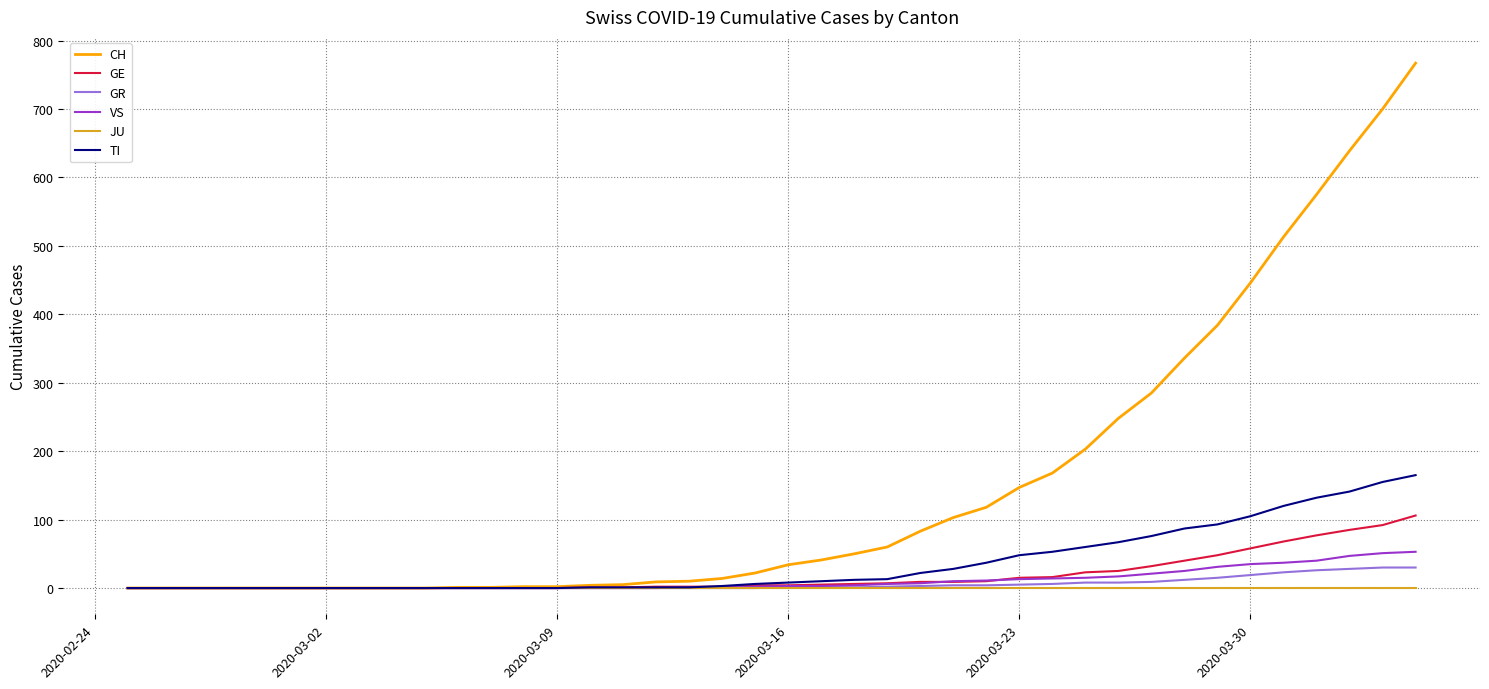

Which series has the widest spread of values?

CH